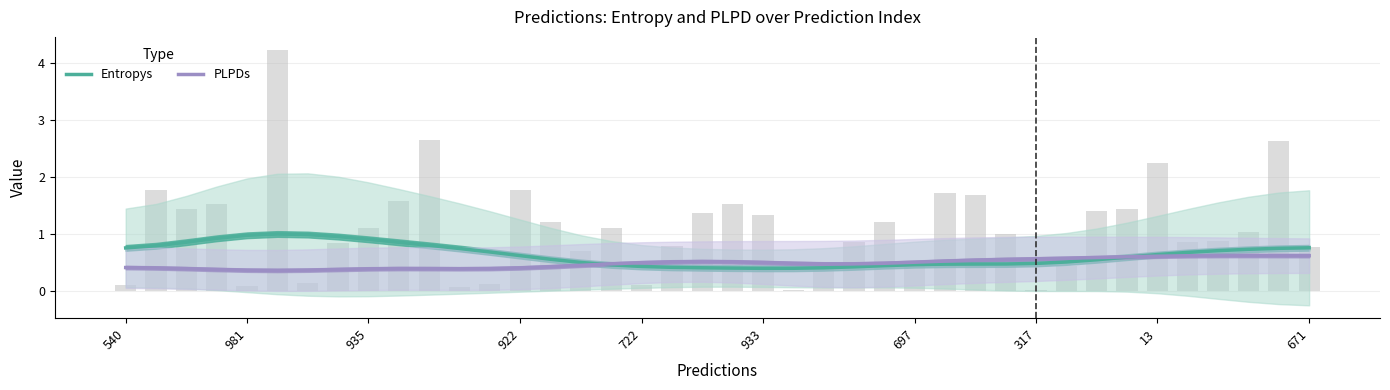

True or false: Entropys has a value of 0.4 at 18.

True